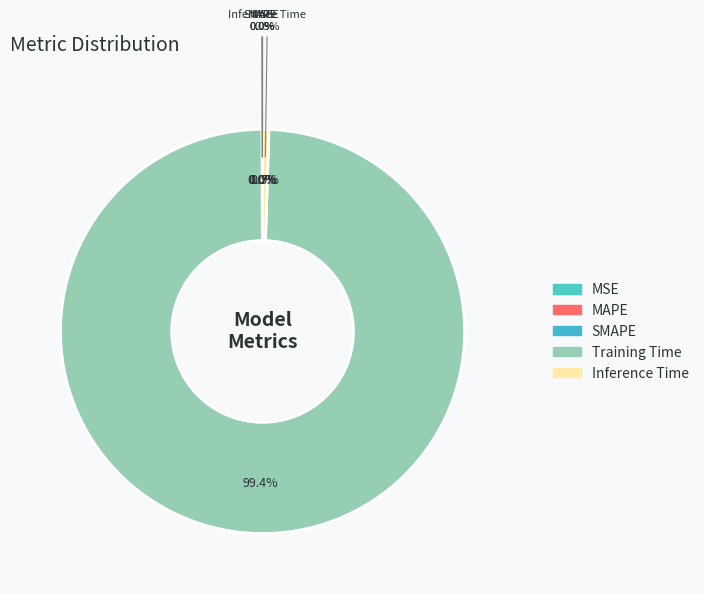

The Training Time slice represents 99% of the pie. True or false?

True